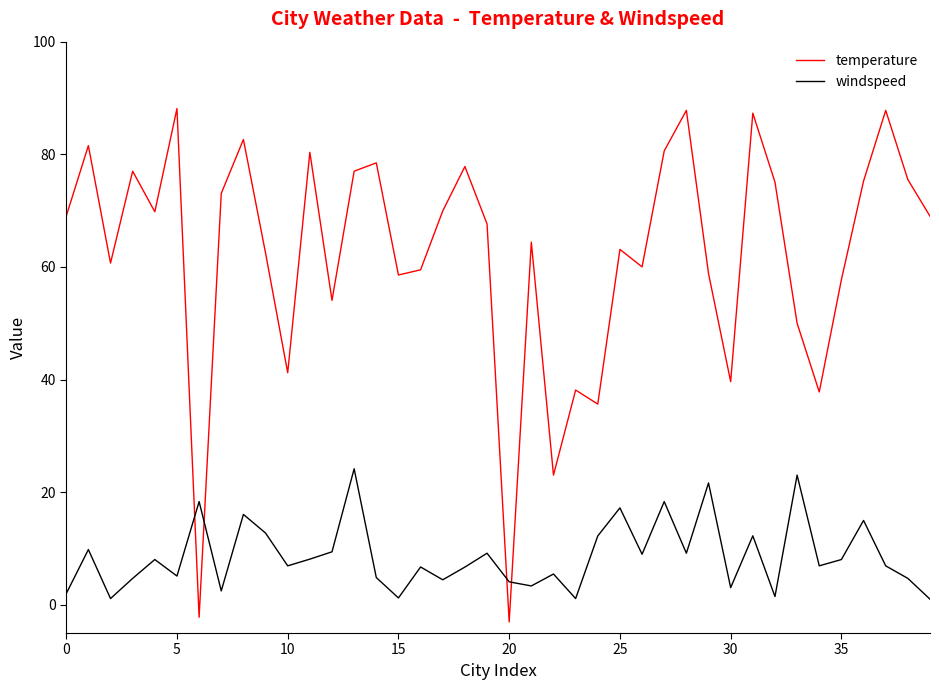

Which series has the largest range (max minus min)?

temperature